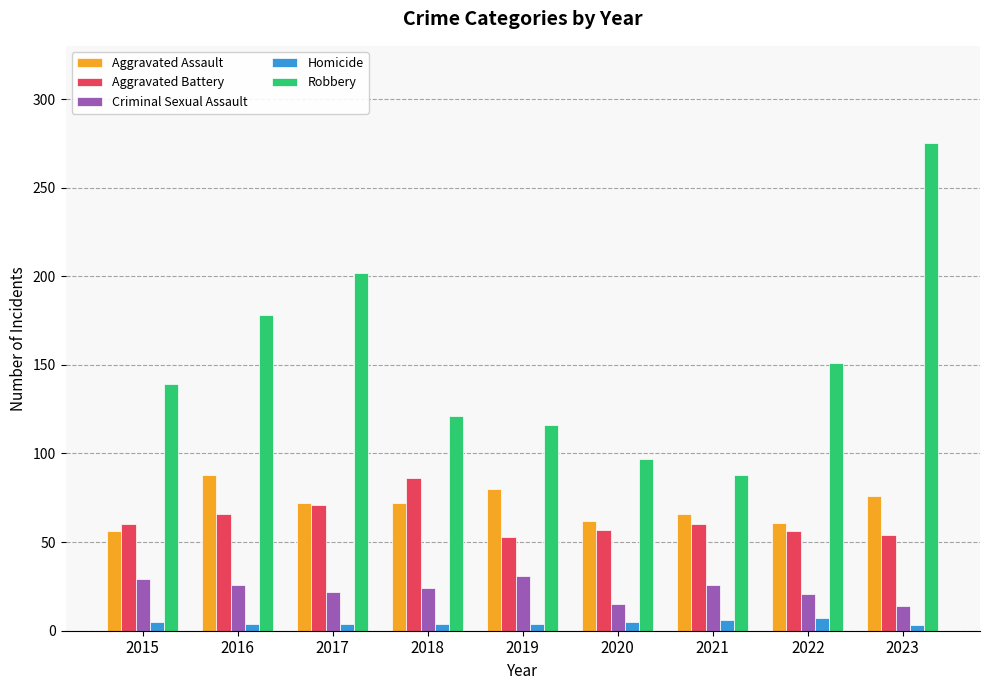

How many bars are there in total?

45